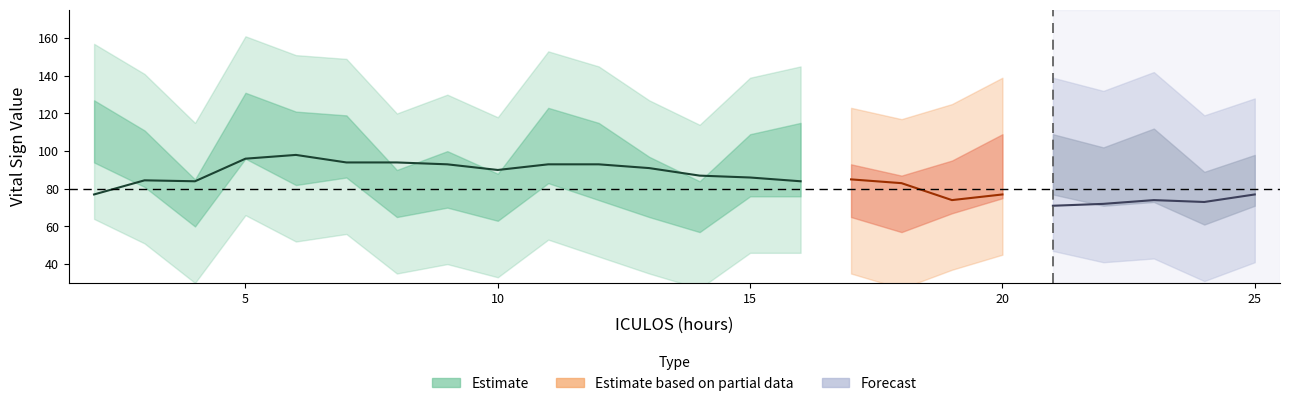

Reading left to right, transcribe all the data shown in this chart.

HR: 2=77.0	3=84.5	4=84.0	5=96.0	6=98.0	7=94.0	8=94.0	9=93.0	10=90.0	11=93.0	12=93.0	13=91.0	14=87.0	15=86.0	16=84.0	17=85.0	18=83.0	19=74.0	20=77.0	21=71.0	22=72.0	23=74.0	24=73.0	25=77.0
SBP: 2=127.0	3=111.0	4=85.0	5=131.0	6=121.0	7=119.0	8=90.0	9=100.0	10=88.0	11=123.0	12=115.0	13=97.0	14=84.0	15=109.0	16=115.0	17=93.0	18=87.0	19=95.0	20=109.0	21=109.0	22=102.0	23=112.0	24=89.0	25=98.0
MAP: 2=94.0	3=81.0	4=60.0	5=96.0	6=82.0	7=86.0	8=65.0	9=70.0	10=63.0	11=83.0	12=74.0	13=65.0	14=57.0	15=76.0	16=76.0	17=65.0	18=57.0	19=67.0	20=75.0	21=77.0	22=71.0	23=73.0	24=61.0	25=71.0